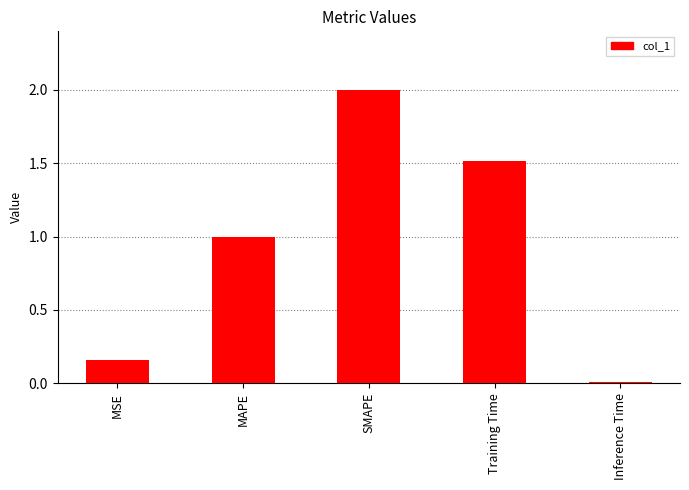

List the labels in order of value, smallest first.

Inference Time, MSE, MAPE, Training Time, SMAPE